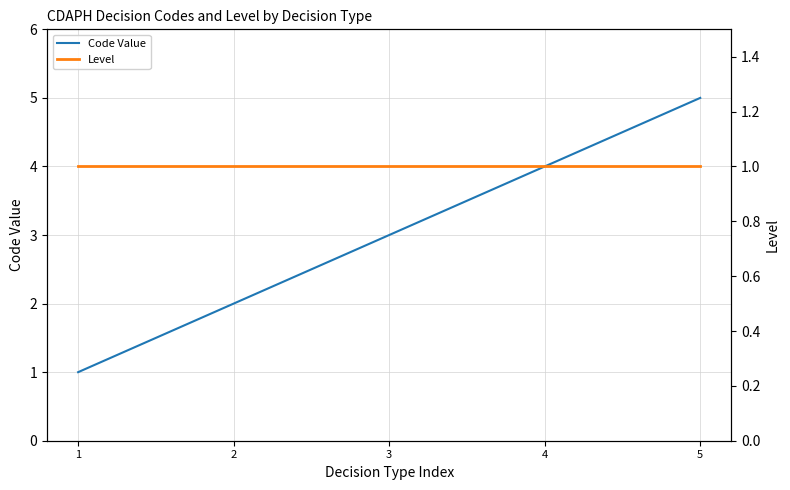

At which category does the chart reach its peak across all series?

5